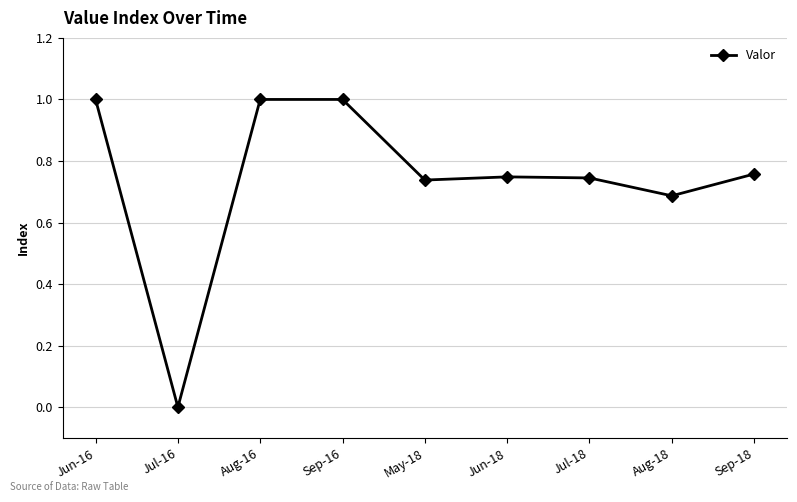

The value at Sep-16 is 1.0. True or false?

True